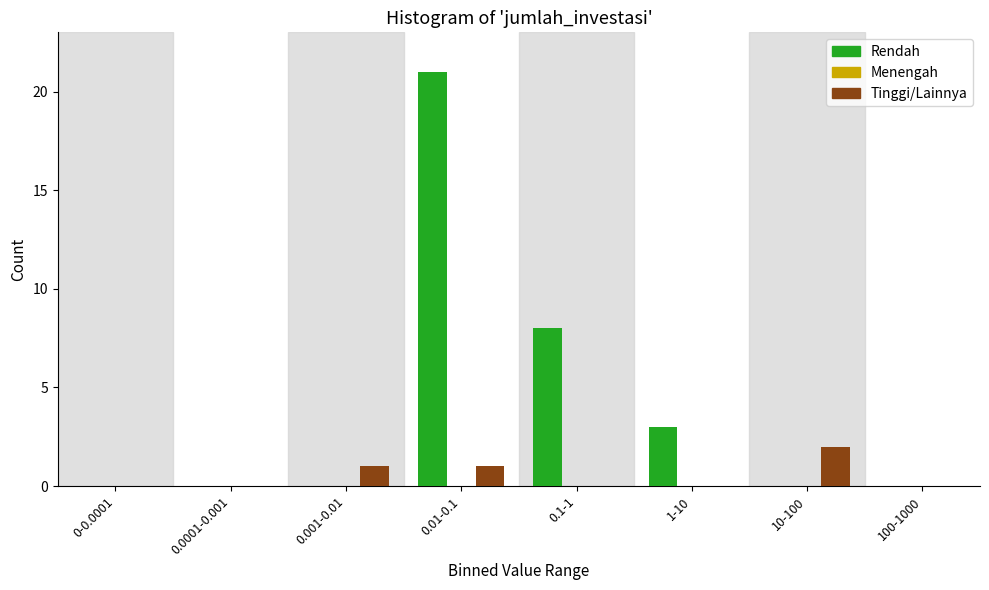

Which label corresponds to the largest value in the chart?

0.01-0.1